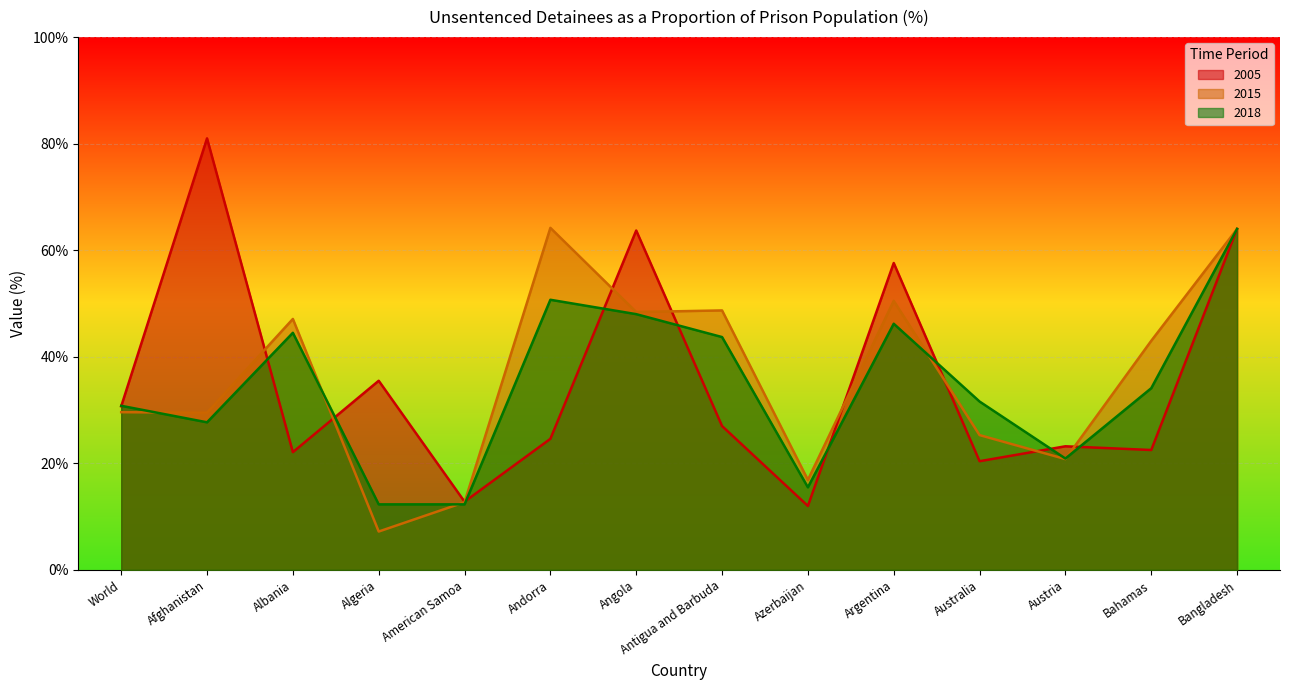

What is the difference between the 2015 values at Albania and World?

17.5